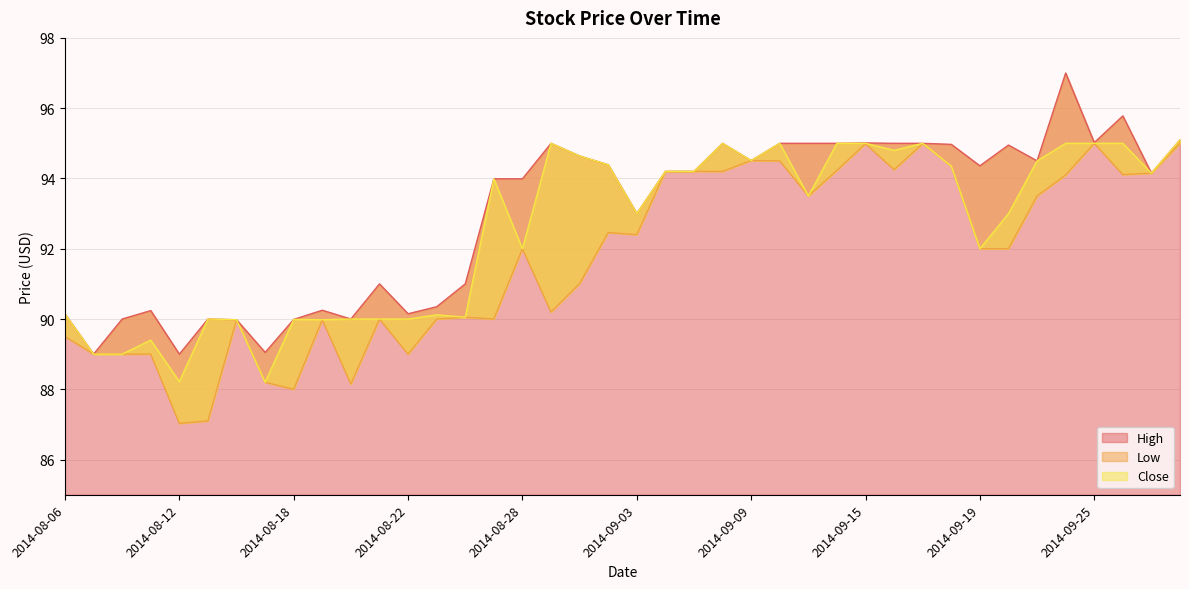

Which series has the largest total across all categories?

High